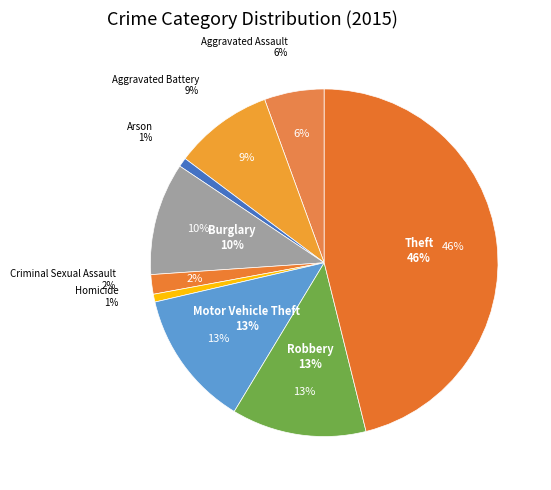

Count the number of slices in the pie.

9